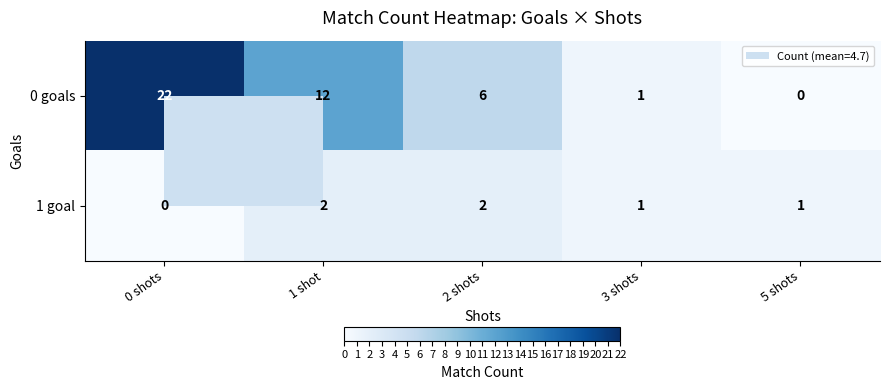

What is the difference between the maximum and minimum values in the 0 goals series?

22